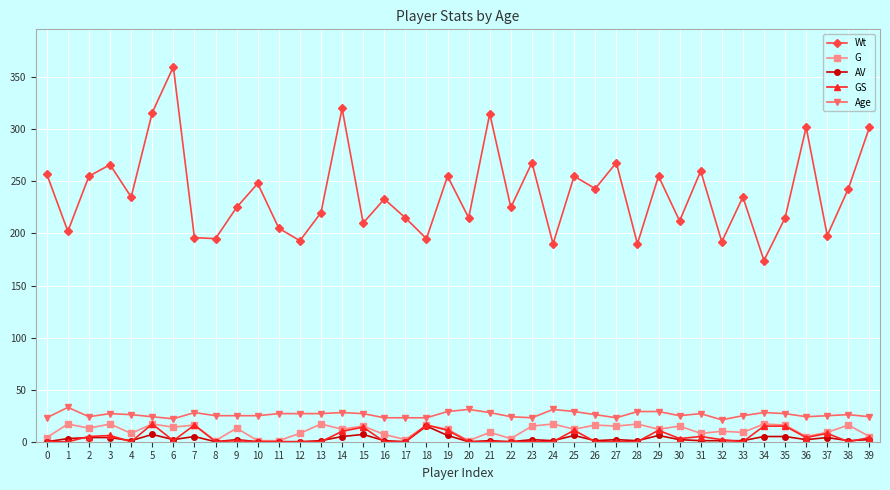

Is it true that Age equals 46 at 11?

False